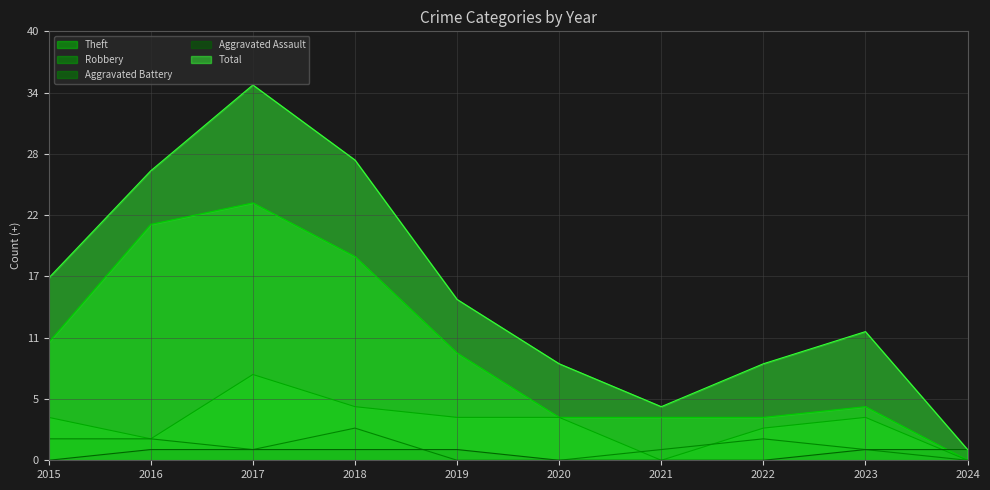

True or false: Theft has more than 2 points higher than both neighbors.

False